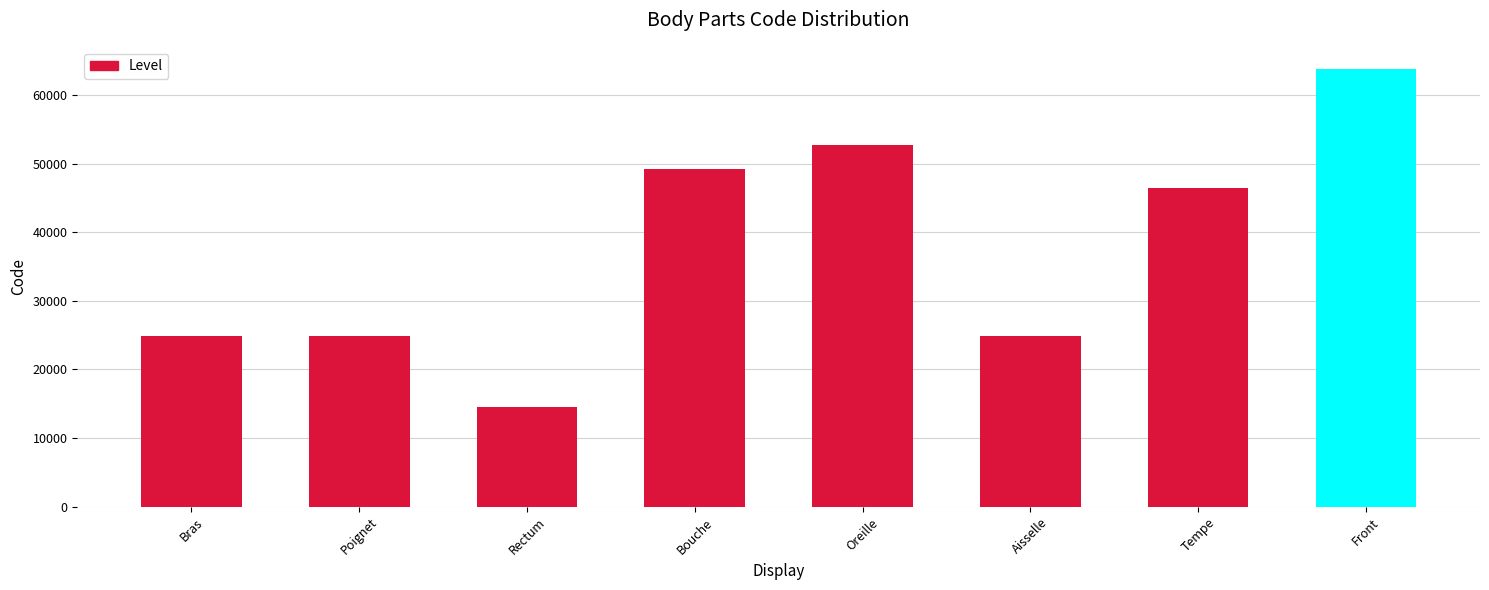

Which category has the highest value across all series?

Front